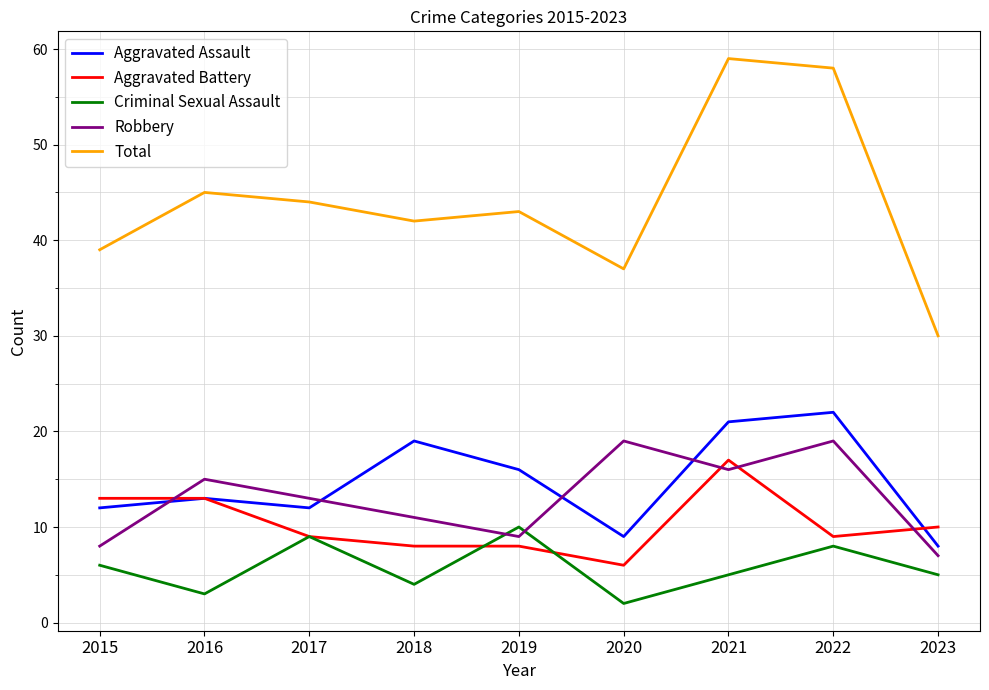

Read the Robbery value at 2022, to the nearest 10.

20